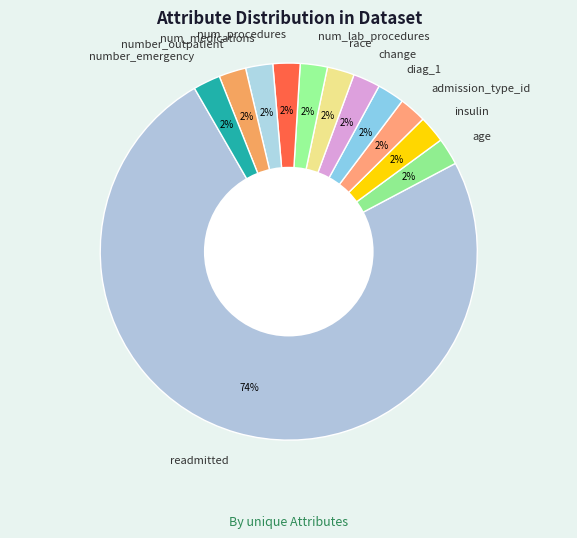

Which slice represents more than half of the pie?

readmitted